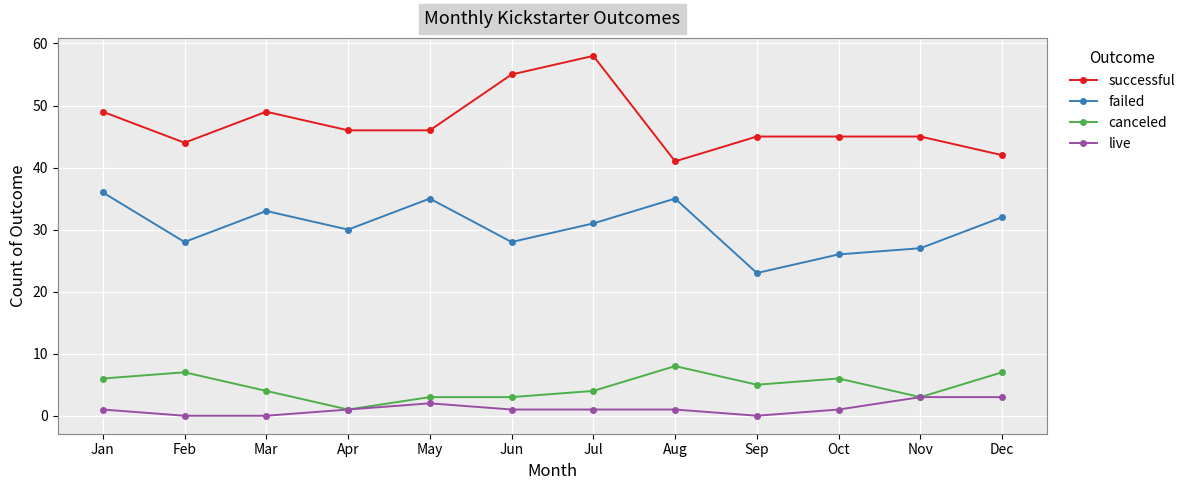

True or false: canceled and successful cross at least once.

False